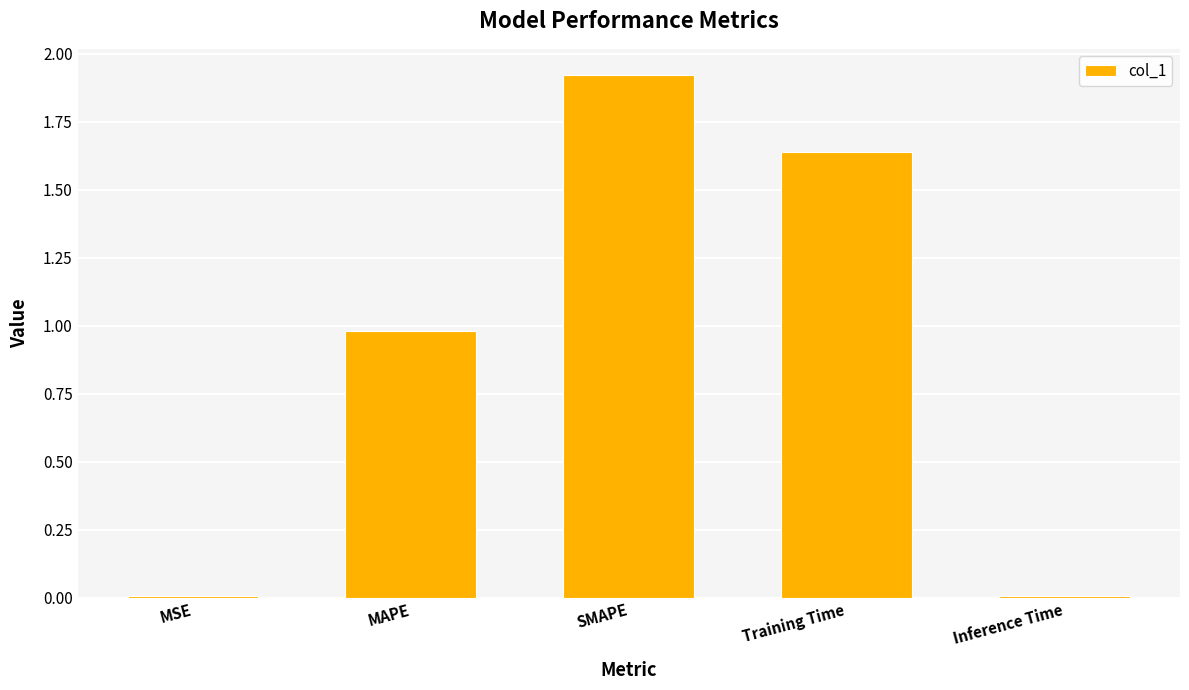

What is the change in value from SMAPE to Training Time?

-0.3